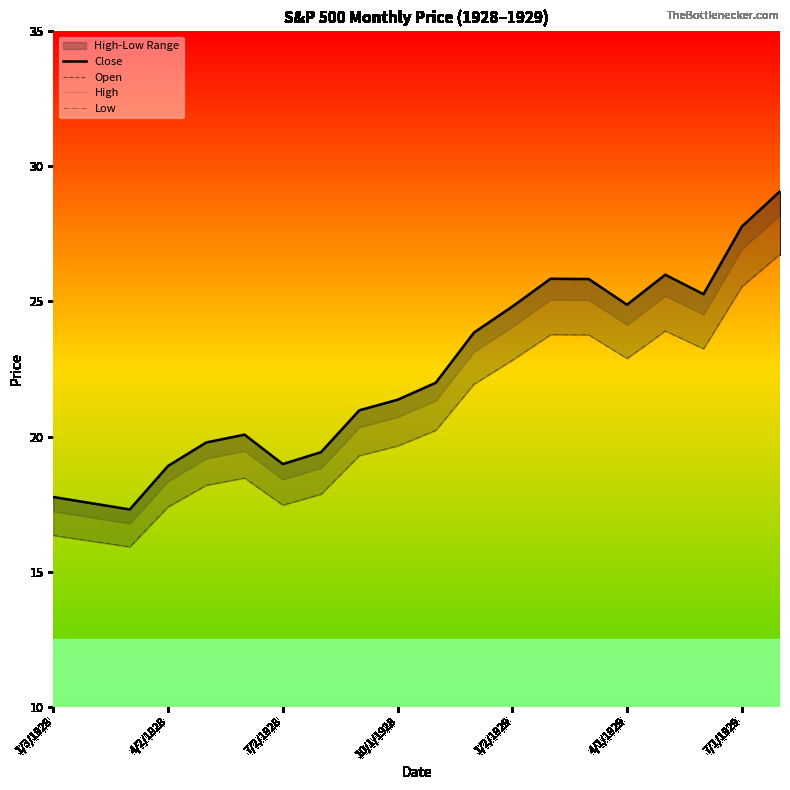

The Open series shows 39.4 at 7/1/1929. True or false?

False